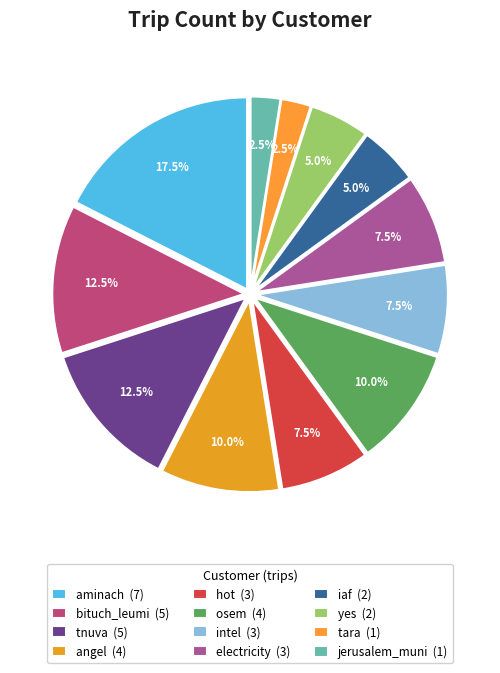

To the nearest percent, what is the combined percentage of jerusalem_muni and tara?

5%